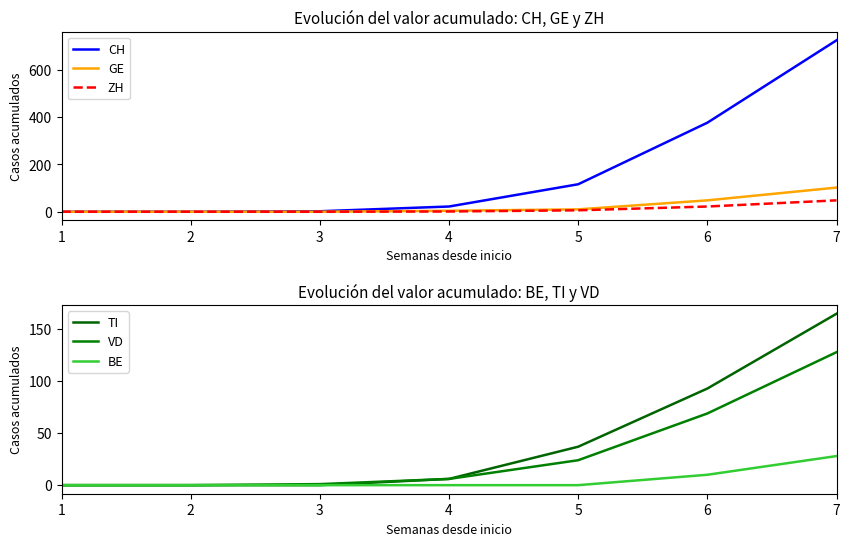

Between 1 and 6, which series saw the biggest shift?

CH